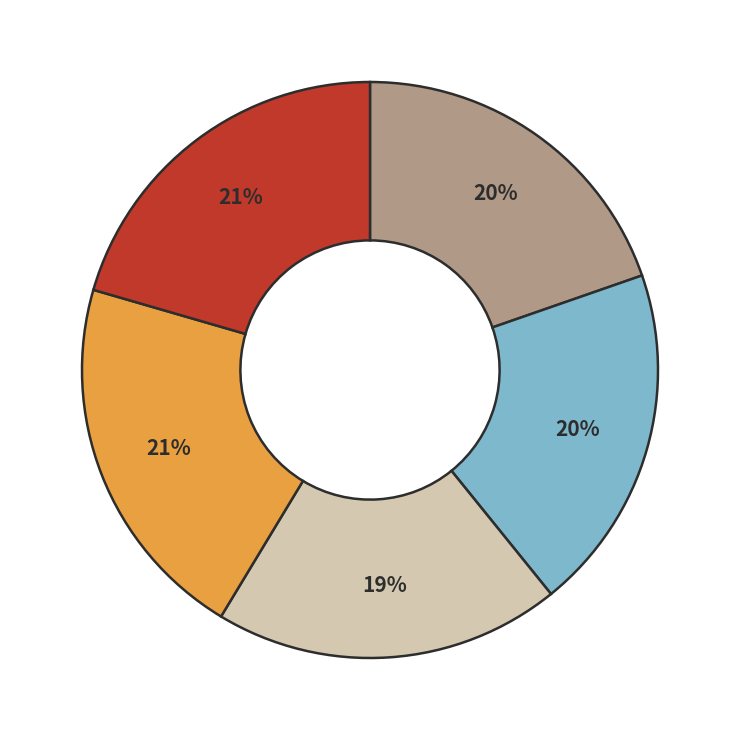

To the nearest percent, what is the average slice percentage?

20%